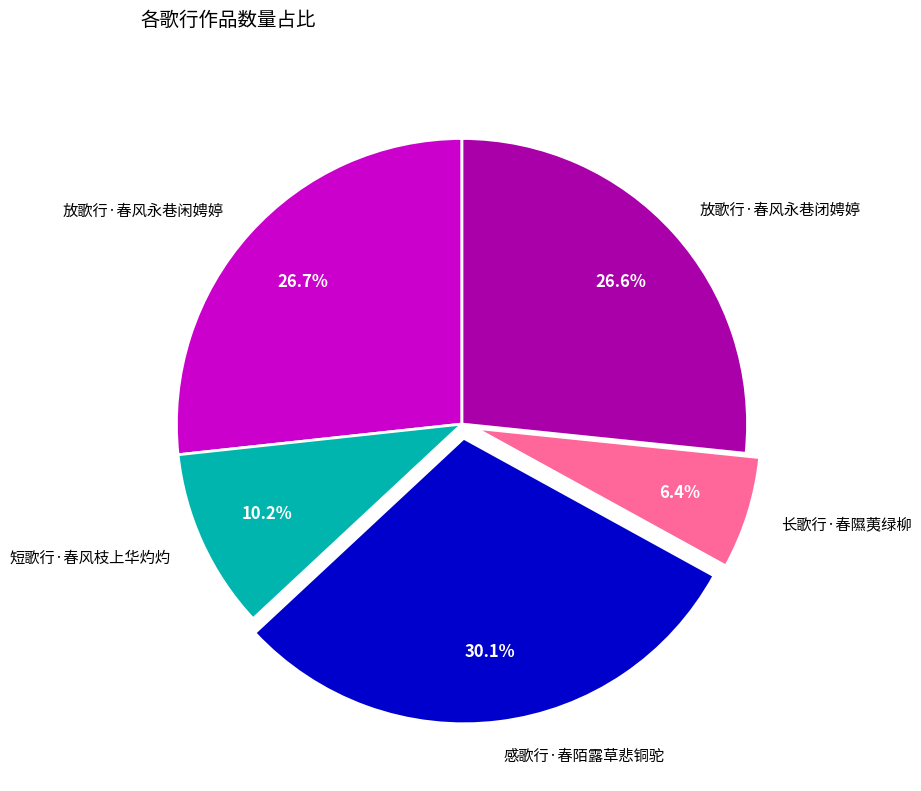

Is it true that 短歌行·春风枝上华灼灼 is 25% of the pie?

False